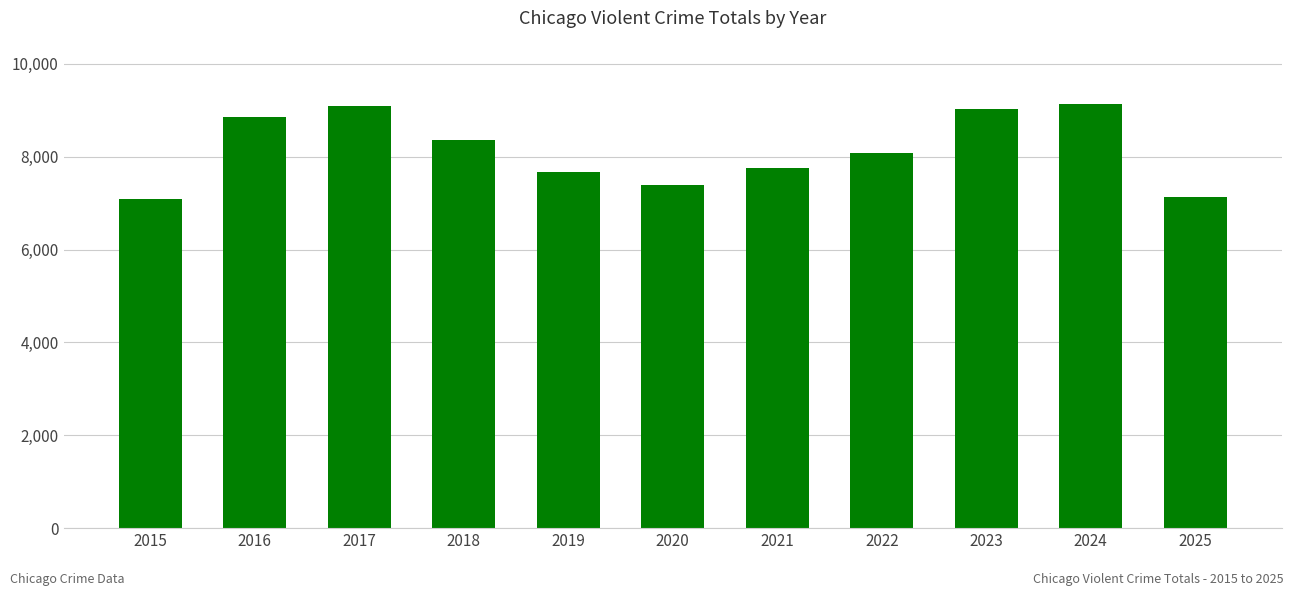

What is the maximum value shown in the chart?

9128